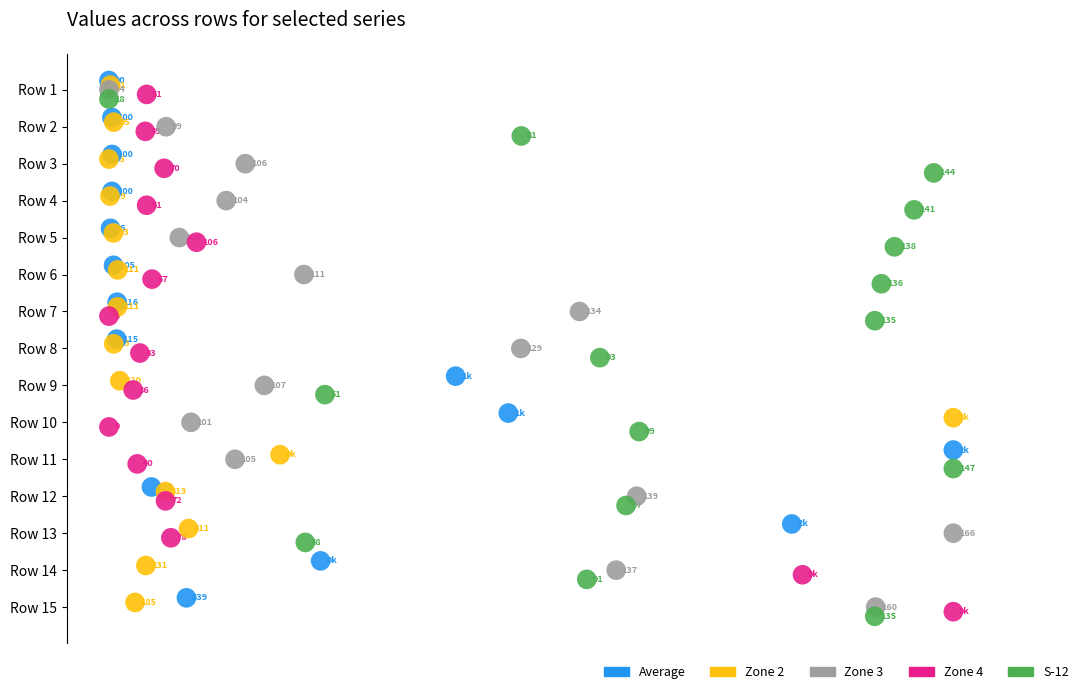

What are all the series names shown in the legend?

Average, Zone 2, Zone 3, Zone 4, S-12